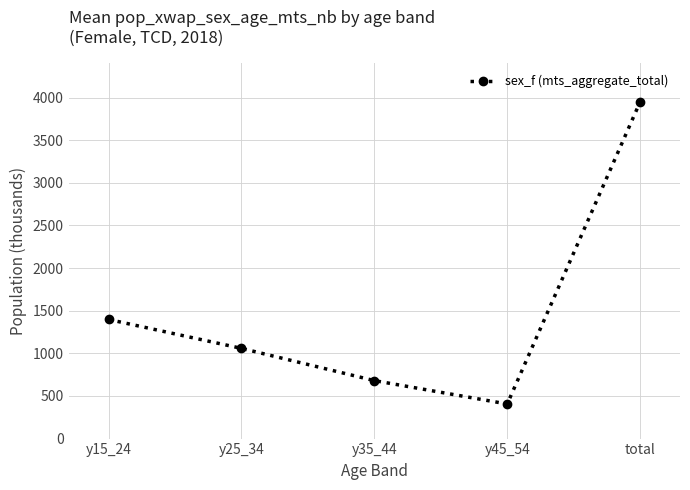

List the labels in order of value, smallest first.

y45_54, y35_44, y25_34, y15_24, total